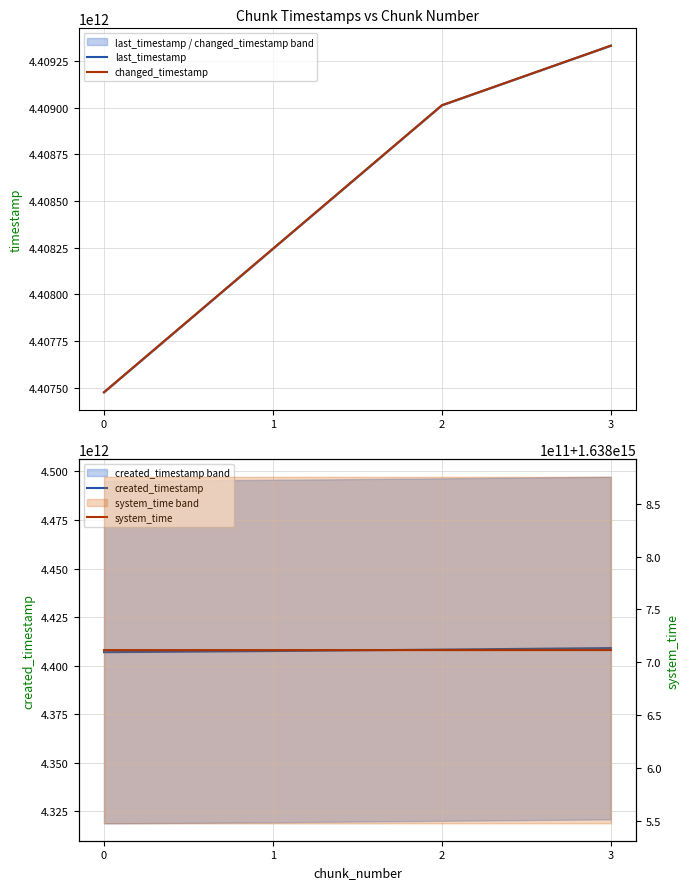

True or false: created_timestamp and changed_timestamp cross at least once.

False